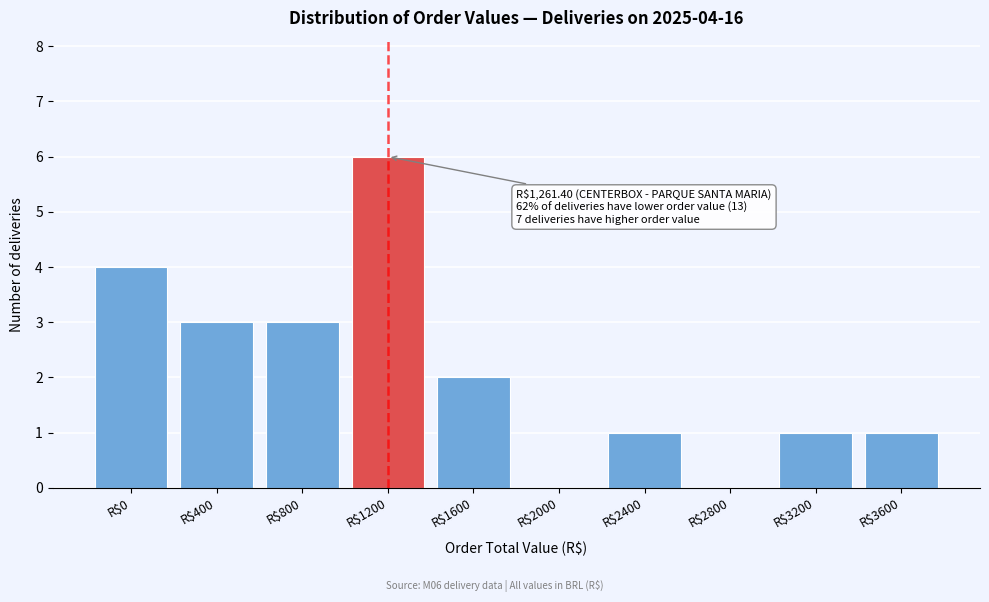

Which label corresponds to the largest value in the chart?

R$1200